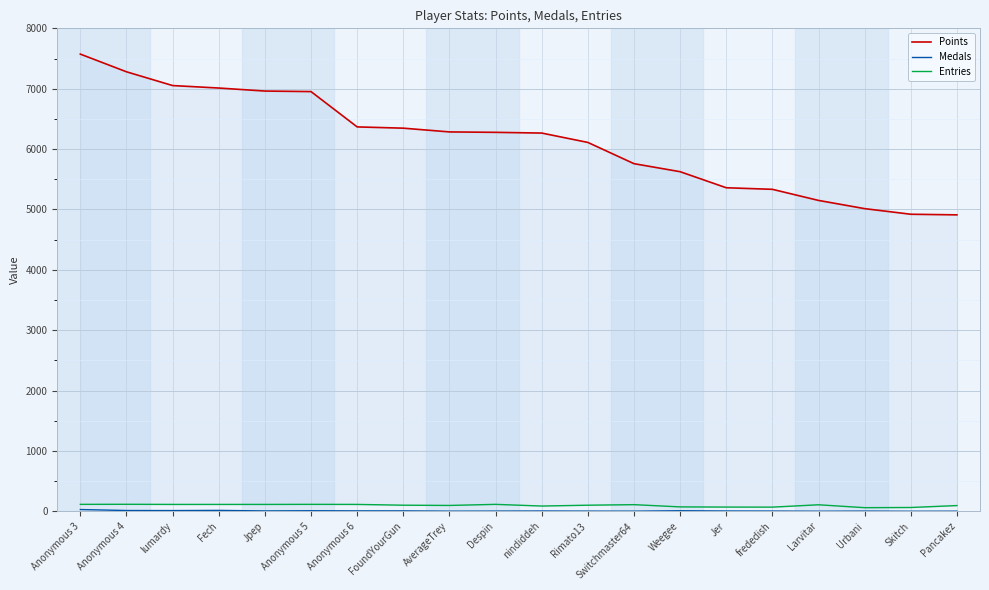

Reading right to left, transcribe all the data shown in this chart.

Points: 4910	4920	5013	5149	5333	5359	5625	5758	6110	6265	6277	6284	6346	6367	6952	6961	7011	7052	7280	7573
Medals: 1	0	2	0	3	4	8	1	2	4	2	1	6	6	8	5	14	11	12	28
Entries: 94	62	59	107	68	69	72	109	100	86	114	96	100	113	114	113	113	113	115	114